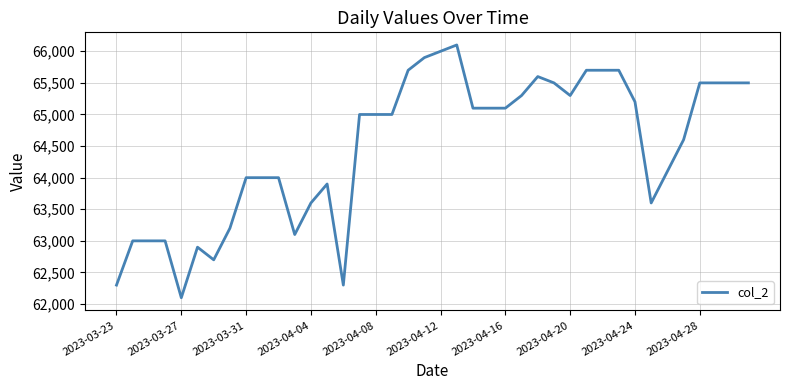

How many lines are shown in the chart?

1